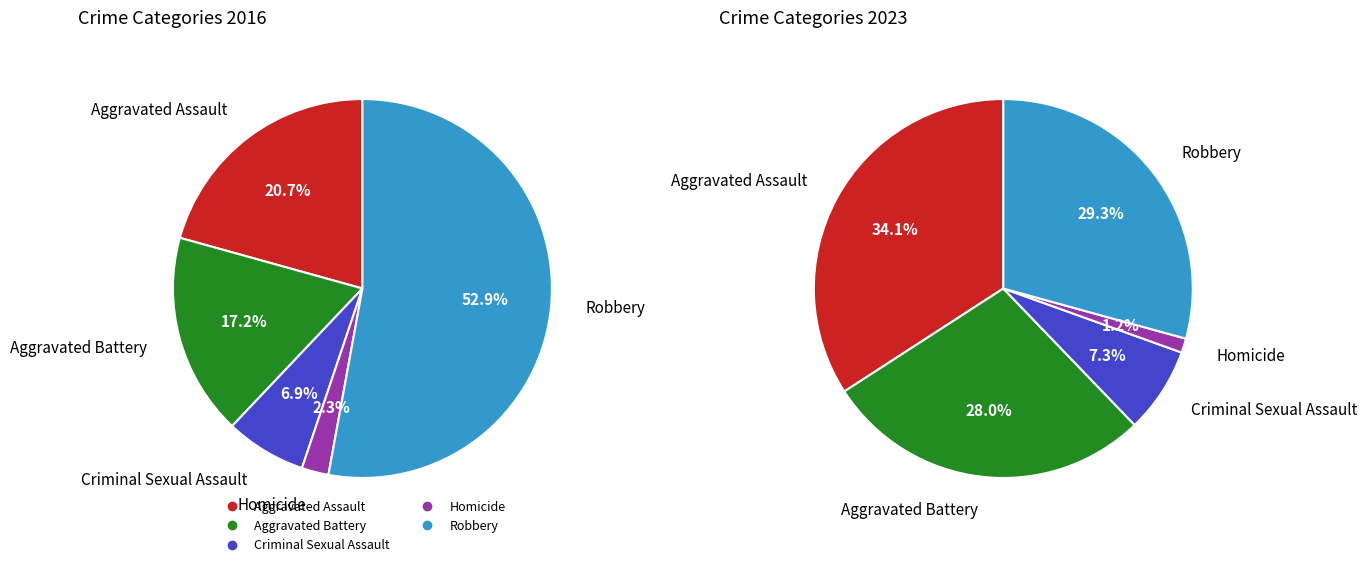

To the nearest percent, what is the combined percentage of Aggravated Battery and Robbery?

57%